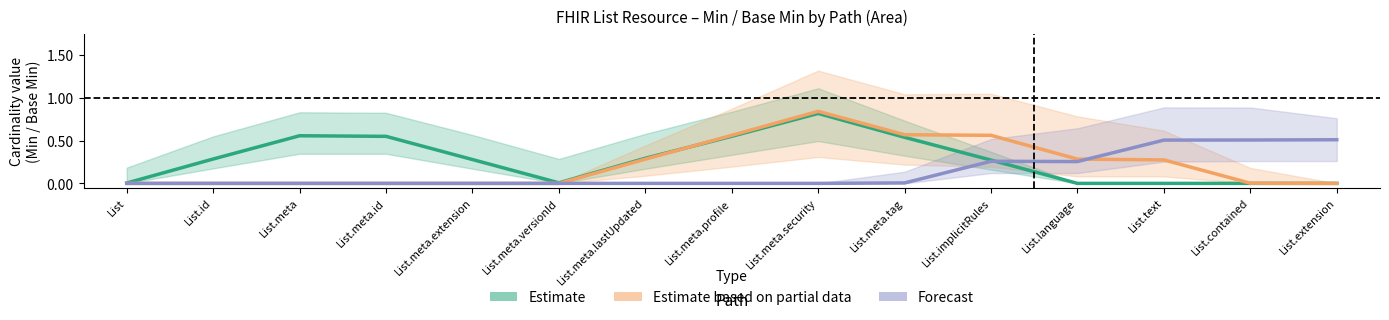

Which series has the widest spread of values?

Estimate based on partial data